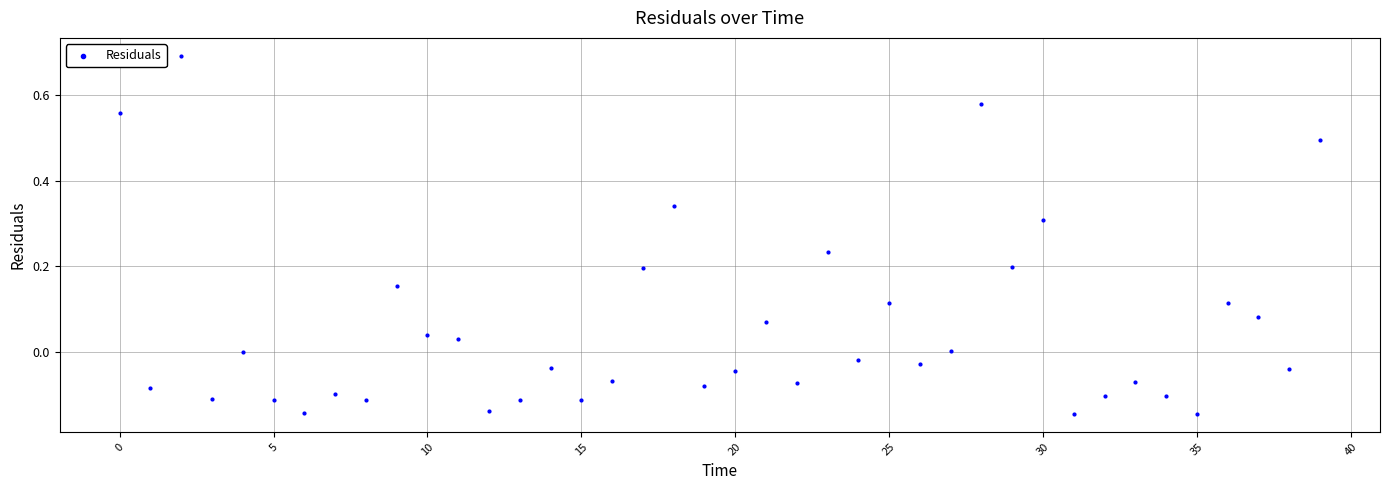

What is the range of Y values (max minus min)?

0.8